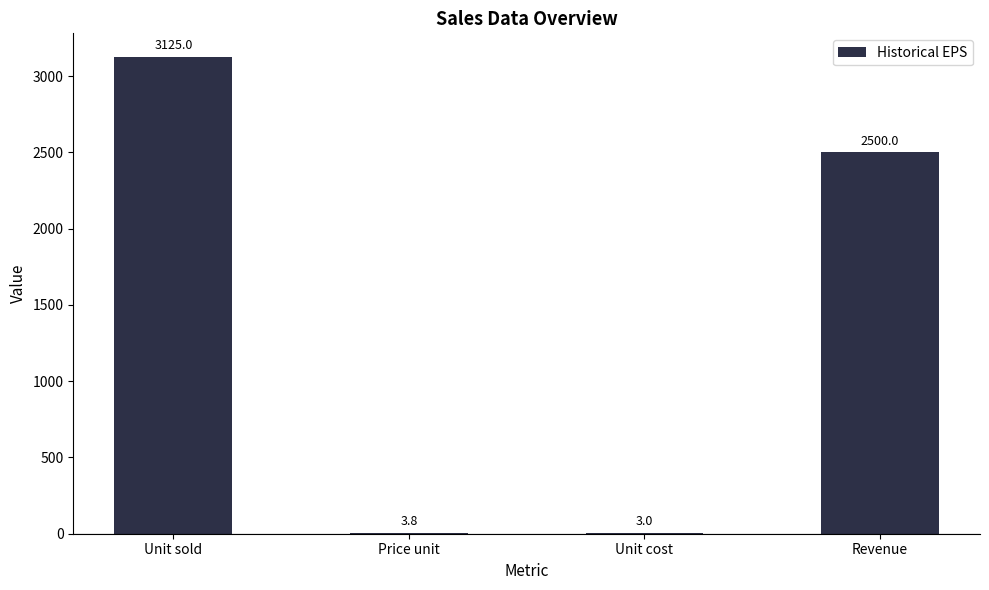

Are the bars horizontal?

No